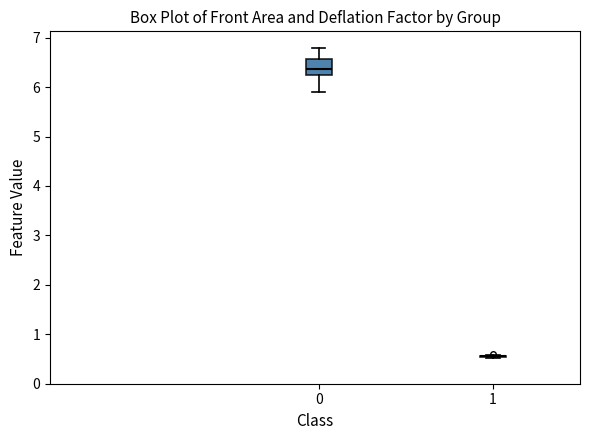

Reading left to right, transcribe this box plot: for each box, give where its median line is, the range the box spans, and where its two whiskers end, as read against the y-axis. The values are not printed on the chart, so give them approximately, as read against the axis.

0: median 6.4, box 6.2 to 6.6, whiskers 5.9 to 6.8
1: box collapsed to a line at 0.6, whiskers 0.5 to 0.6